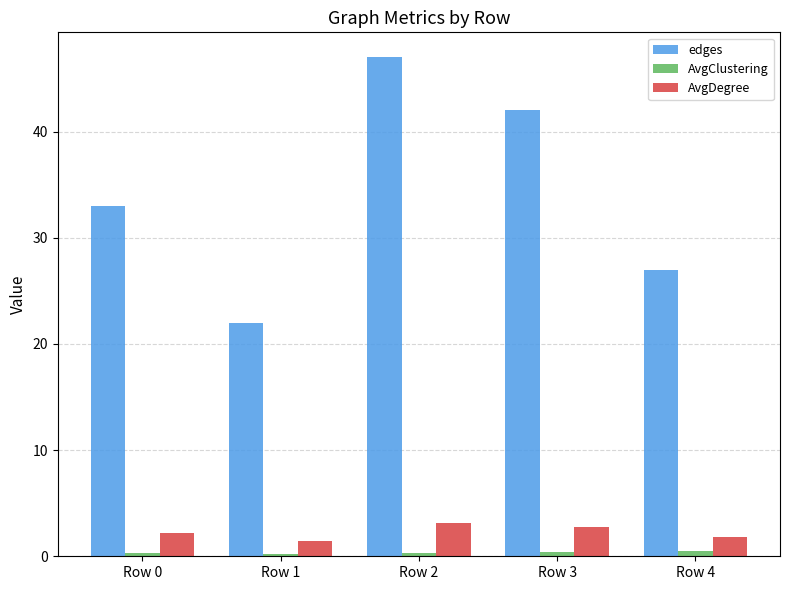

What is the sum of the edges values at Row 4 and Row 0?

60.0